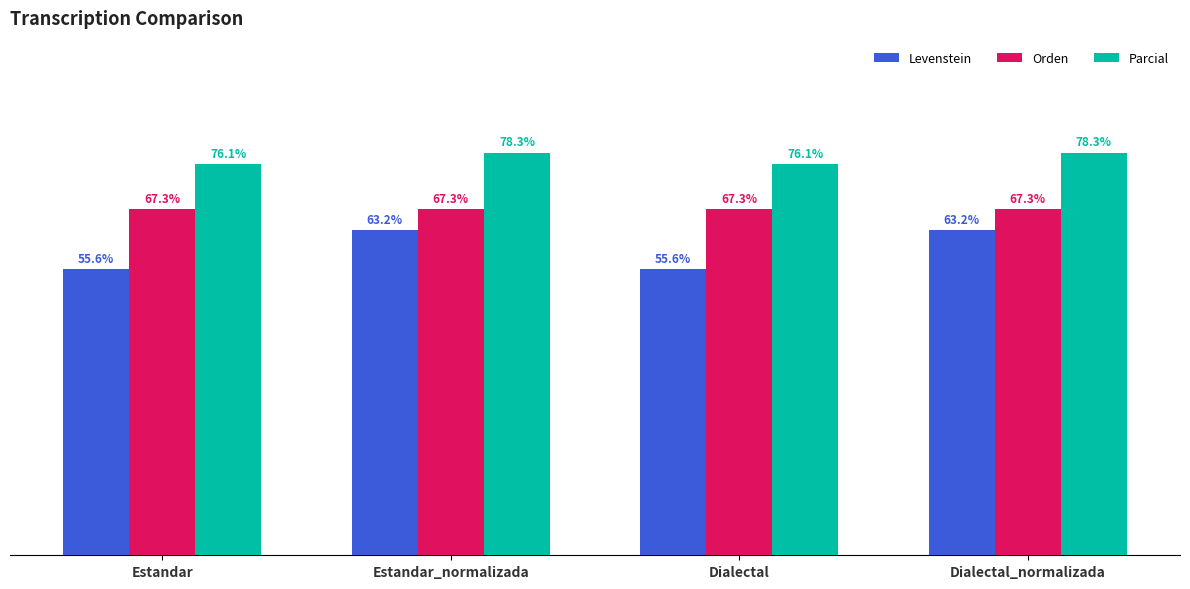

Is the value of Orden at Estandar_normalizada greater than the value of Parcial at Dialectal_normalizada?

No